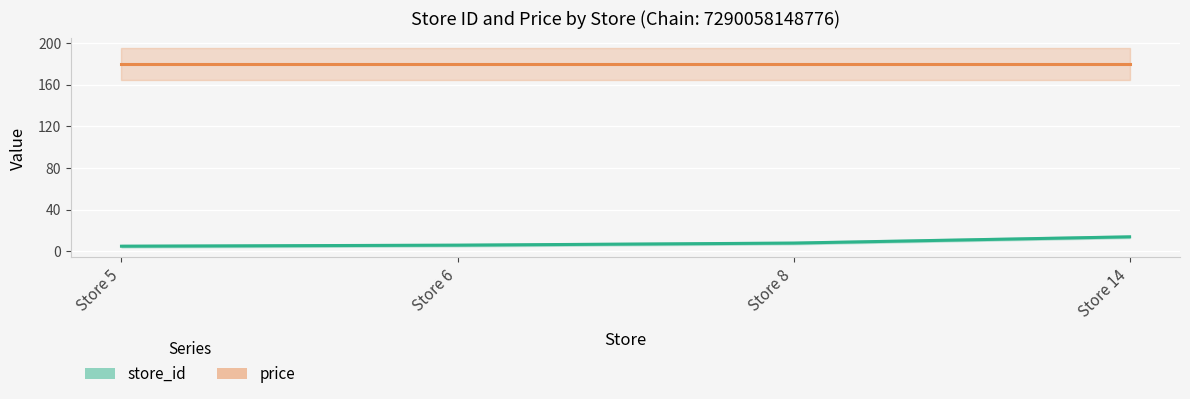

Rank the categories by price value from lowest to highest.

Store 5, Store 6, Store 8, Store 14